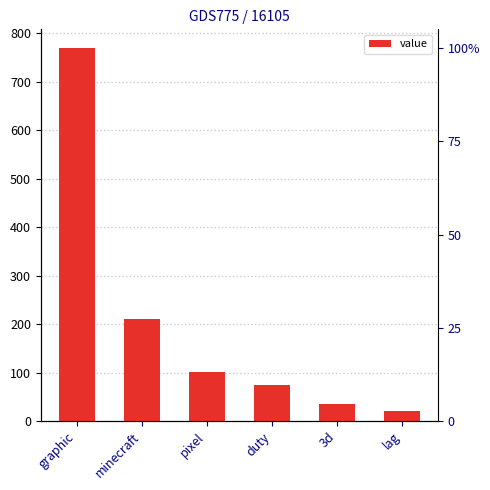

How many values are below 101?

3